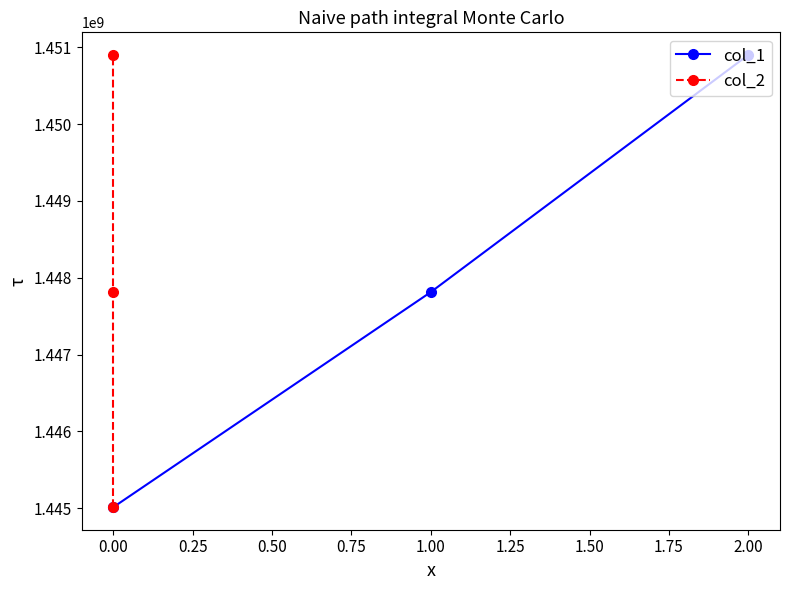

Rank the series by their maximum value, from lowest to highest.

col_1, col_2